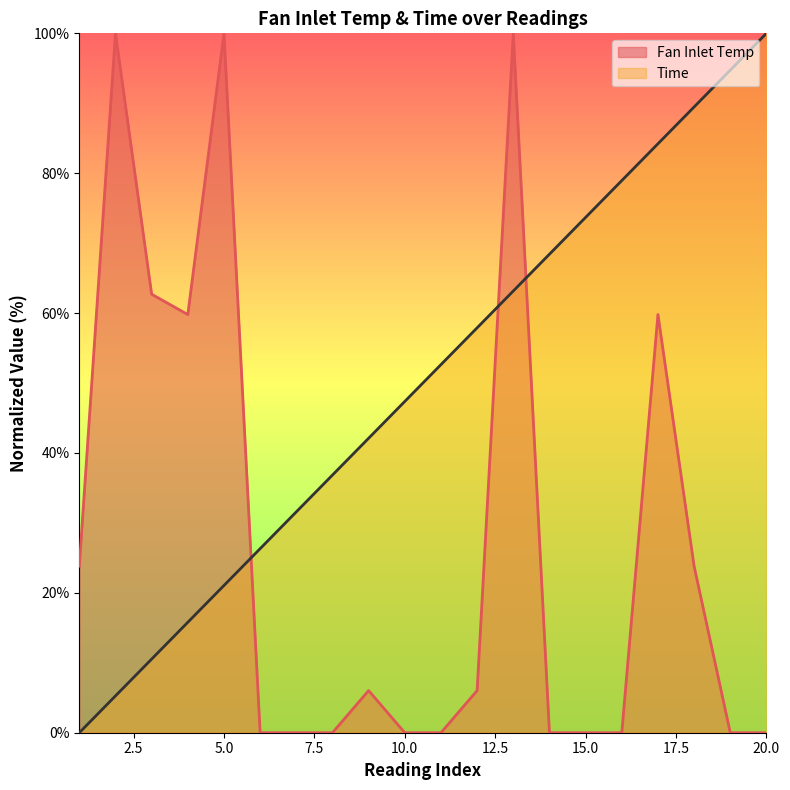

Reading right to left, extract all data points from this chart.

Fan Inlet Temp: 0.0	0.0	23.8	59.8	0.0	0.0	0.0	100.0	6.0	0.0	0.0	6.0	0.0	0.0	0.0	100.0	59.8	62.7	100.0	23.8
Time: 100.0	94.7	89.5	84.2	78.9	73.7	68.4	63.2	57.9	52.6	47.4	42.1	36.8	31.6	26.3	21.1	15.8	10.5	5.3	0.0